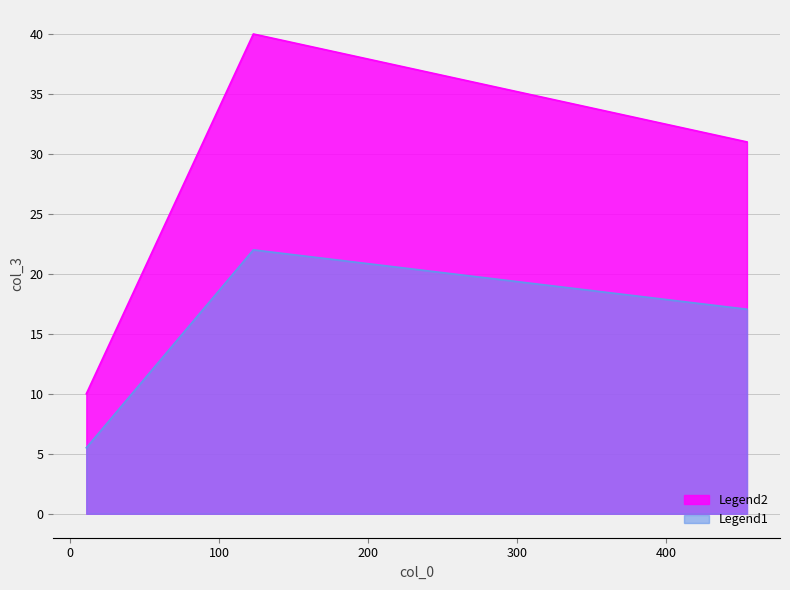

What is the average value?

27